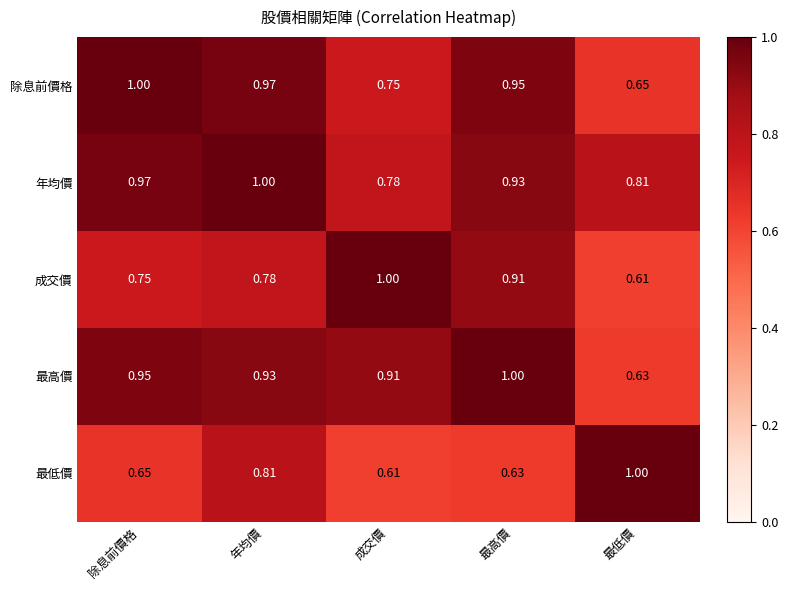

At which label is 最高價 closest to 0?

最低價